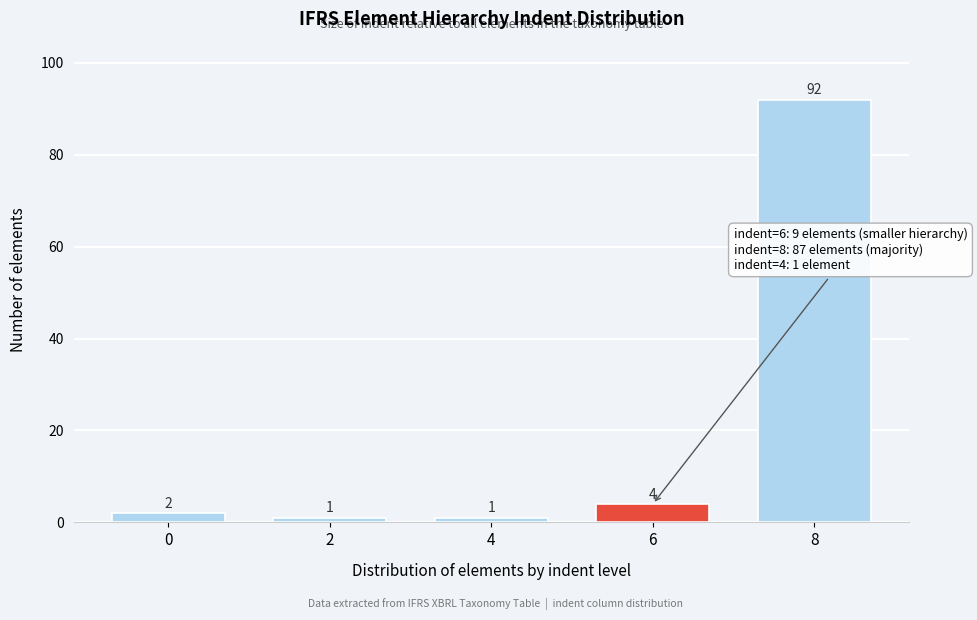

Reading left to right, extract all data points from this chart.

2	1	1	4	92